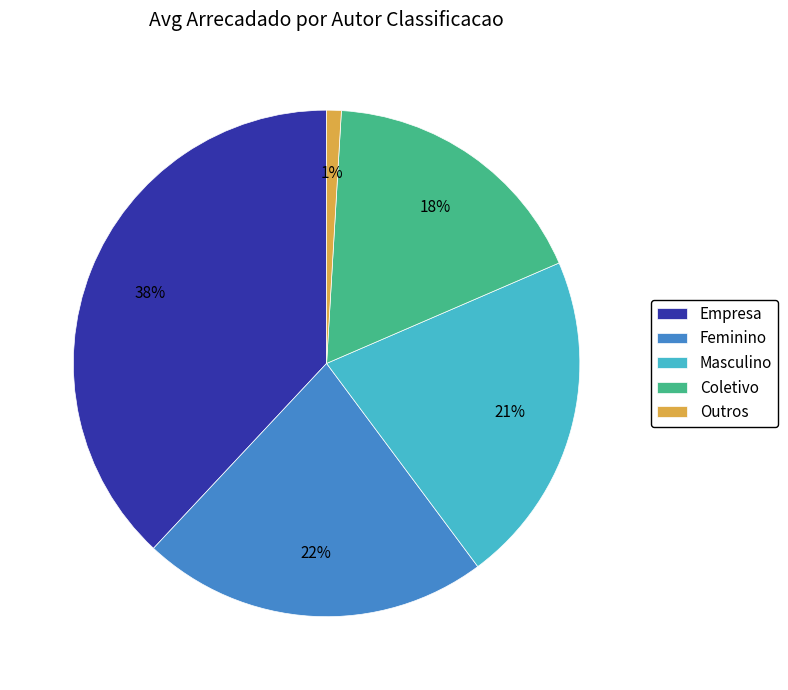

Between Masculino and Outros, which is larger?

Masculino